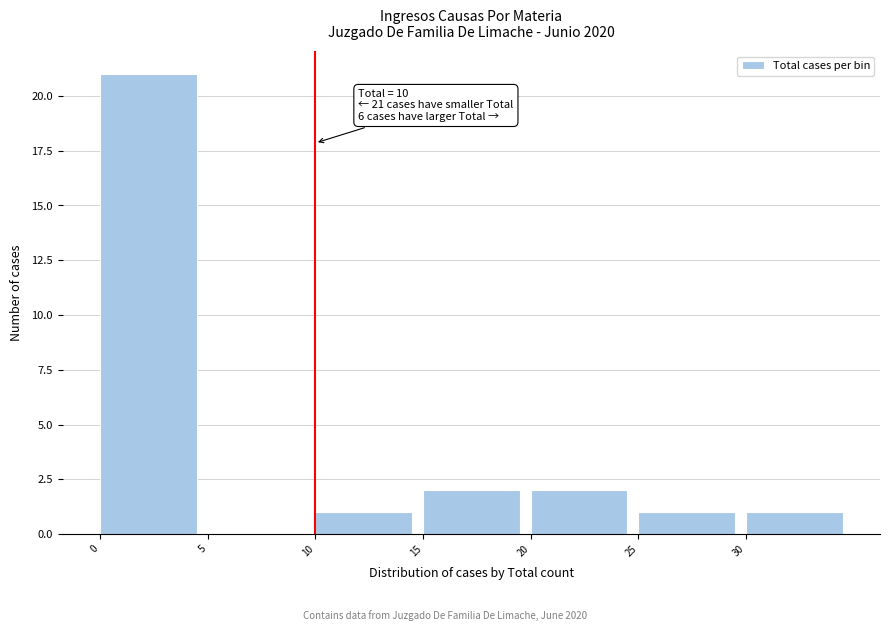

Which range on the x-axis has the tallest bar?

0 to 5